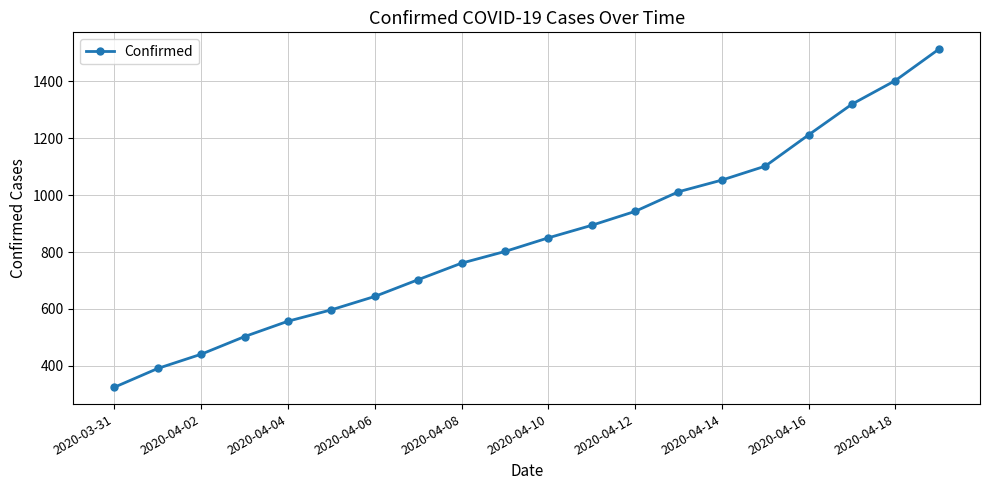

What is the maximum value shown in the chart?

1513